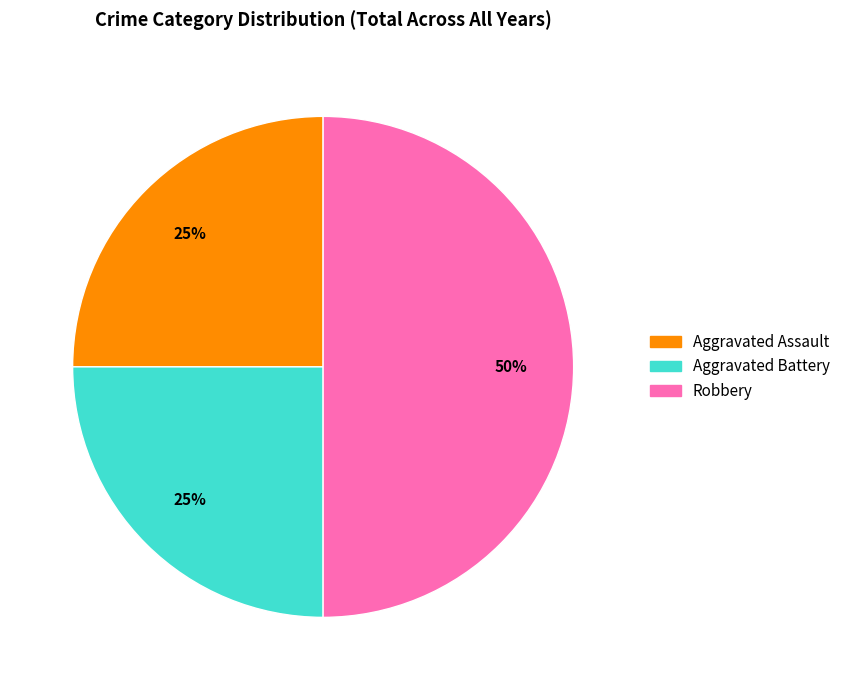

The Robbery slice represents 50% of the pie. True or false?

True